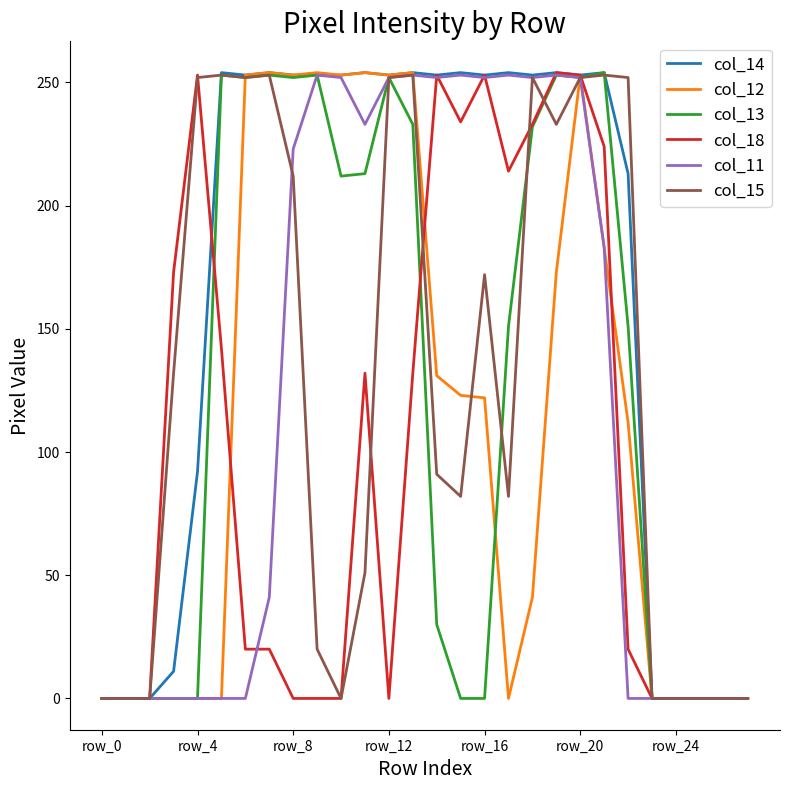

At how many categories does at least one series exceed 151?

20